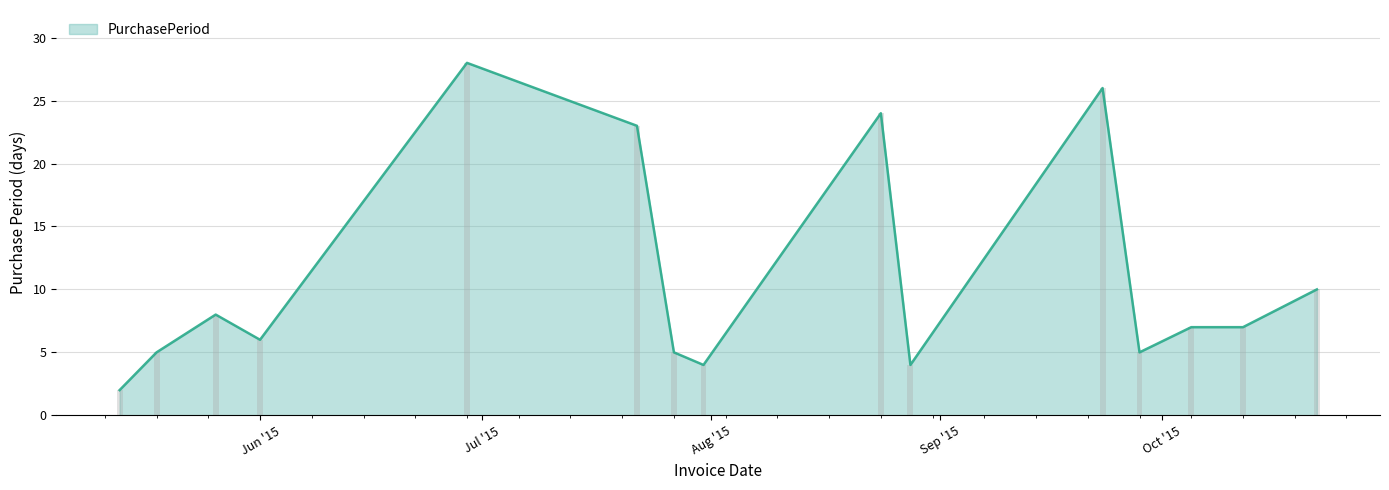

What is the average value?

11